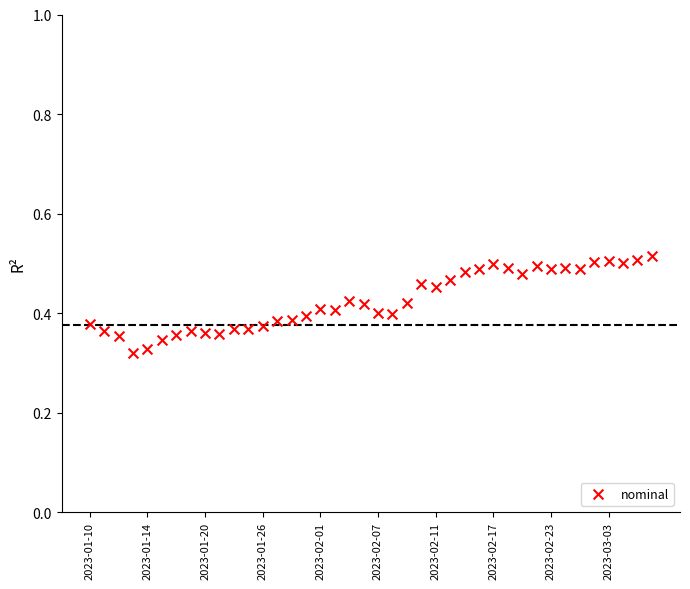

How many data points are displayed?

40